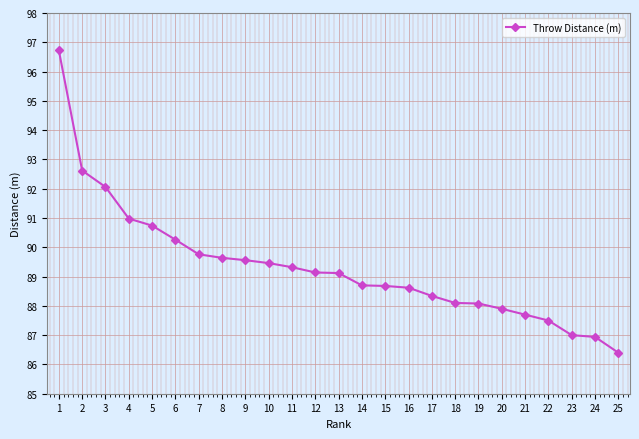

What is the change in value from 4 to 21?

-3.3